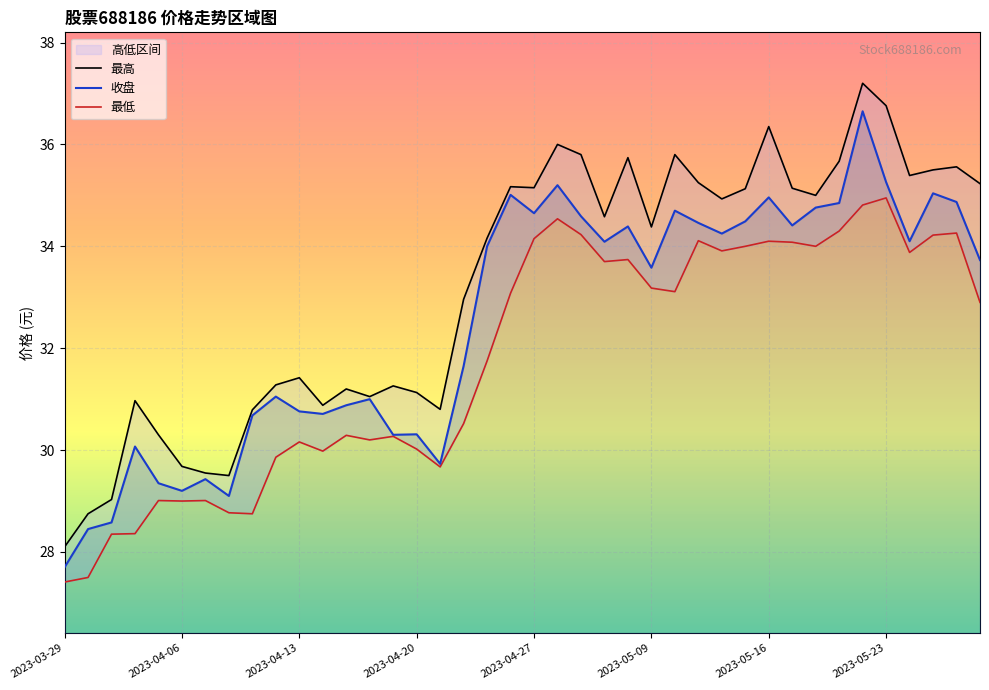

True or false: 最高 and 收盘 cross at least once.

False